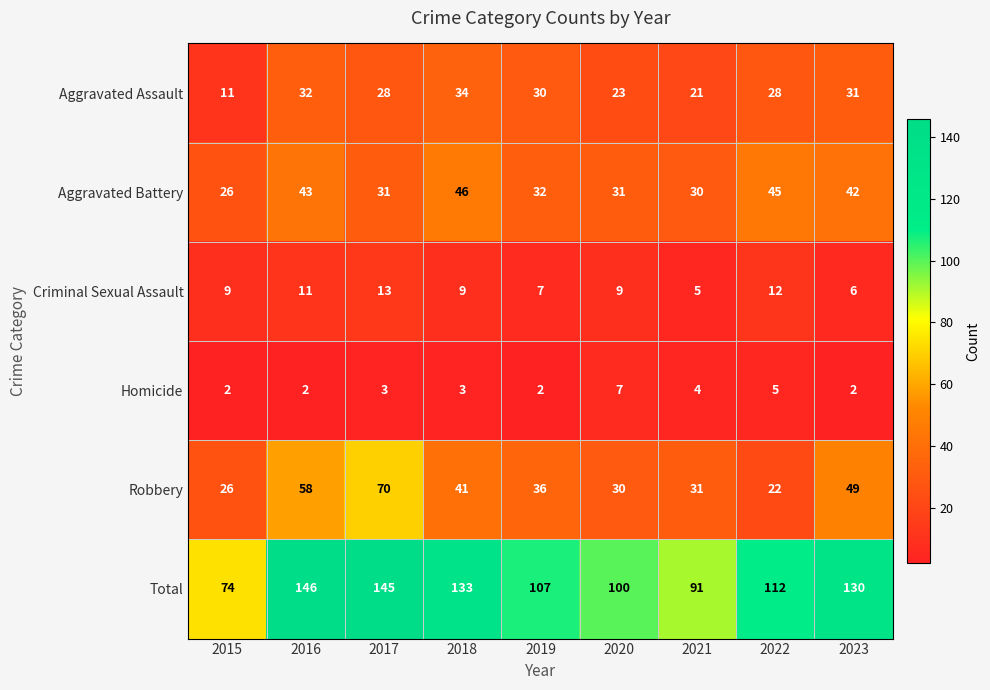

Which series has the largest total across all categories?

Total